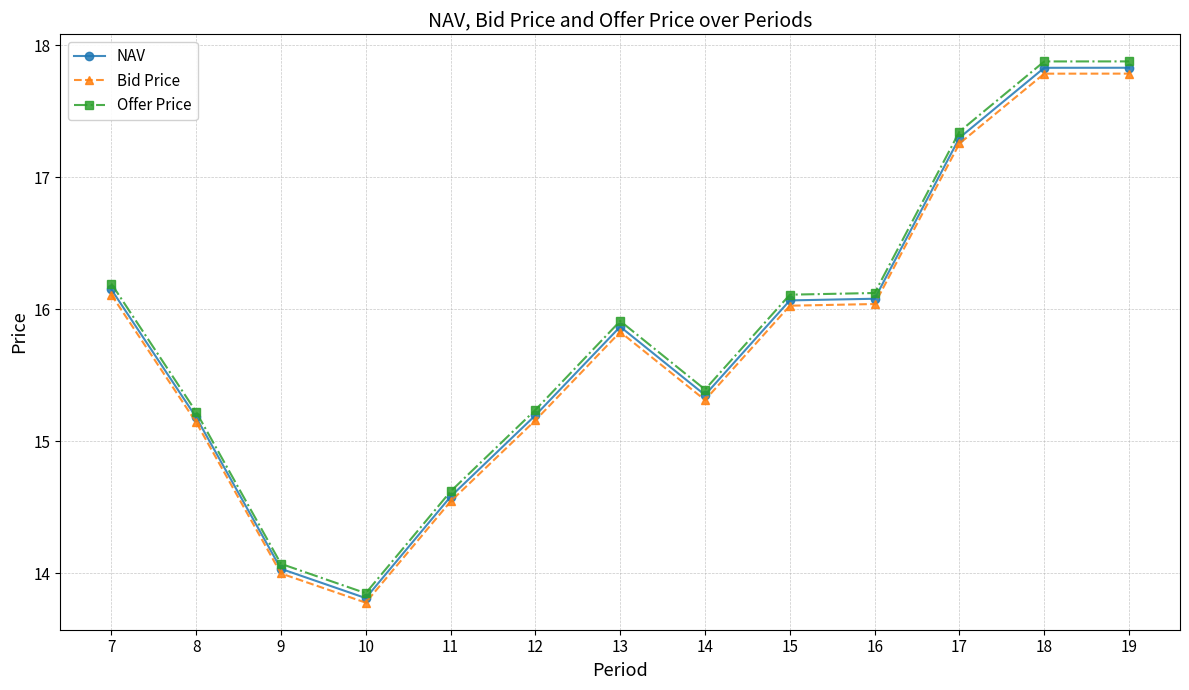

How many lines are shown in the chart?

3